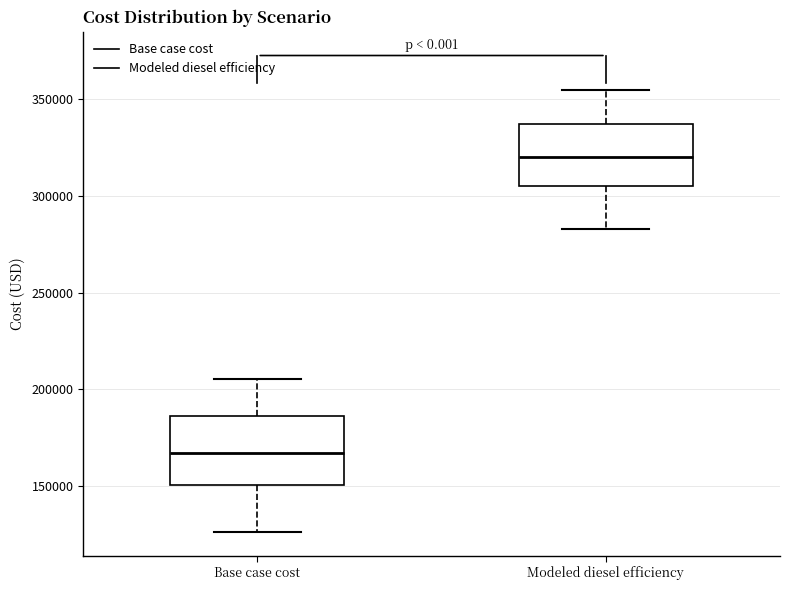

Reading left to right, read every box against the y-axis: the position of its median line, the range the box covers, and the ends of its whiskers. The values are not printed on the chart, so give them approximately, as read against the axis.

Base case cost: median 165000, box 150000 to 185000, whiskers 125000 to 205000
Modeled diesel efficiency: median 320000, box 305000 to 335000, whiskers 285000 to 355000